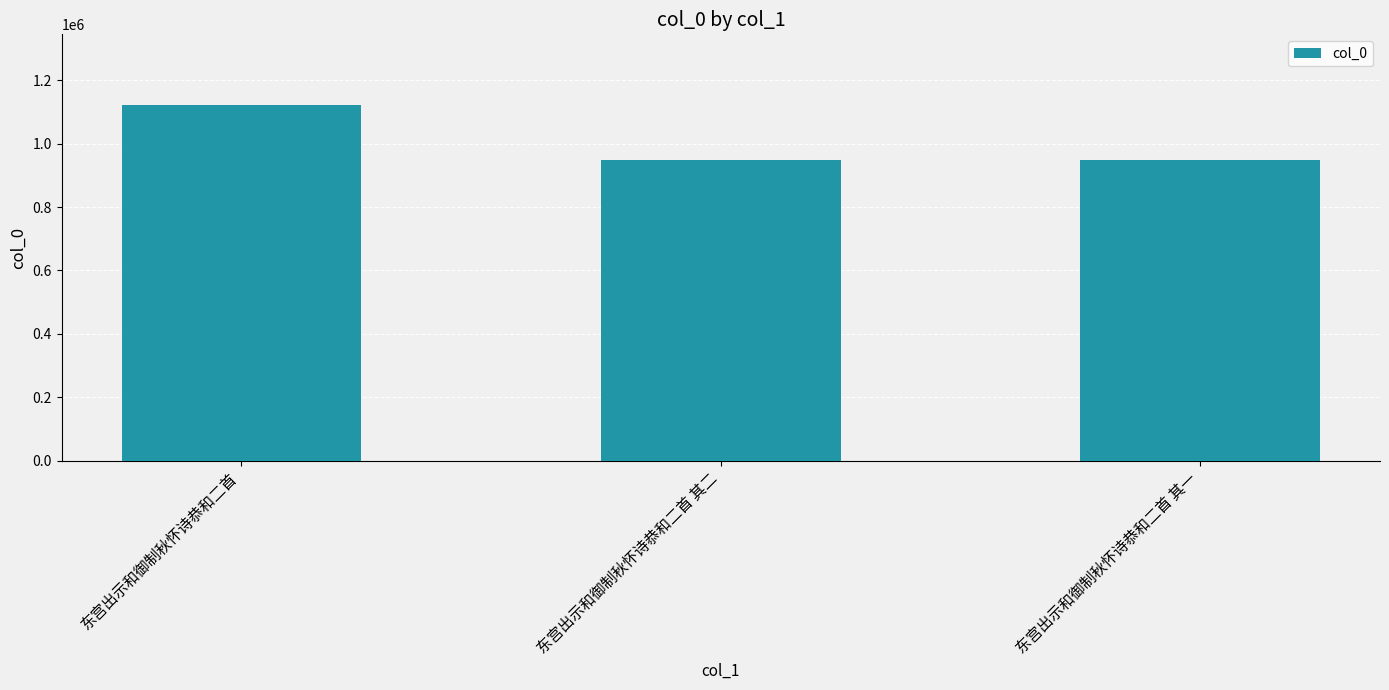

How many data points does each series have?

3